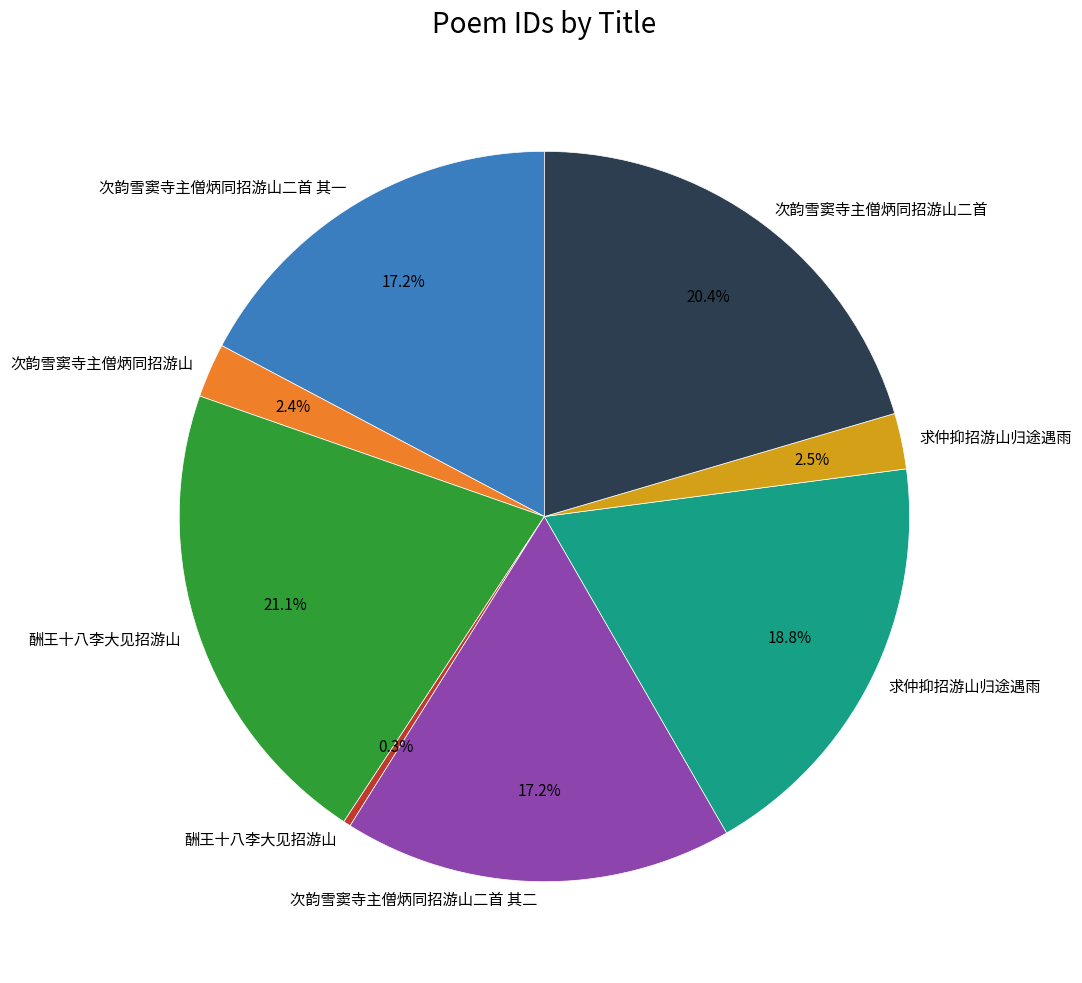

Is there any slice that represents more than half of the pie?

No